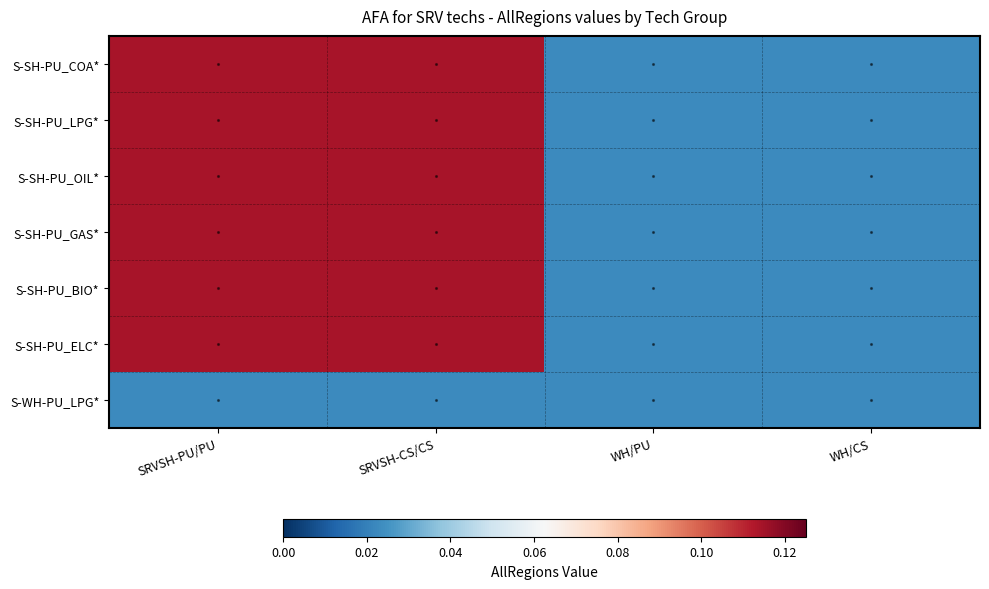

Reading left to right, list all the values displayed in this chart.

S-SH-PU_COA*: SRVSH-PU/PU=0.1	SRVSH-CS/CS=0.1	WH/PU=0.0	WH/CS=0.0
S-SH-PU_LPG*: SRVSH-PU/PU=0.1	SRVSH-CS/CS=0.1	WH/PU=0.0	WH/CS=0.0
S-SH-PU_OIL*: SRVSH-PU/PU=0.1	SRVSH-CS/CS=0.1	WH/PU=0.0	WH/CS=0.0
S-SH-PU_GAS*: SRVSH-PU/PU=0.1	SRVSH-CS/CS=0.1	WH/PU=0.0	WH/CS=0.0
S-SH-PU_BIO*: SRVSH-PU/PU=0.1	SRVSH-CS/CS=0.1	WH/PU=0.0	WH/CS=0.0
S-SH-PU_ELC*: SRVSH-PU/PU=0.1	SRVSH-CS/CS=0.1	WH/PU=0.0	WH/CS=0.0
S-WH-PU_LPG*: SRVSH-PU/PU=0.0	SRVSH-CS/CS=0.0	WH/PU=0.0	WH/CS=0.0